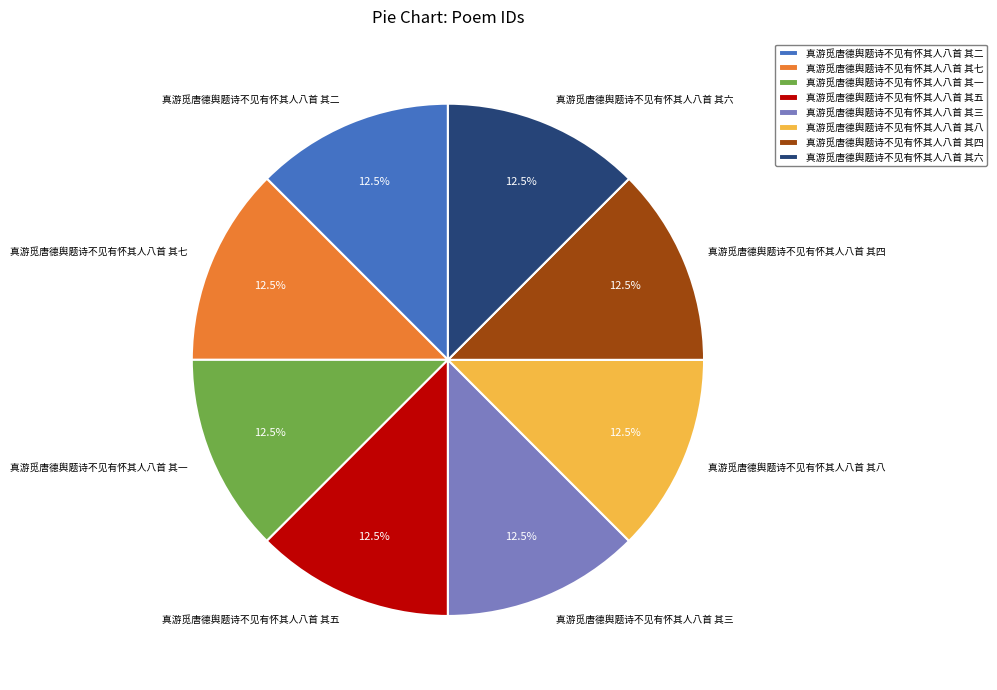

Is 真游觅唐德舆题诗不见有怀其人八首 其七 the majority of the pie?

No